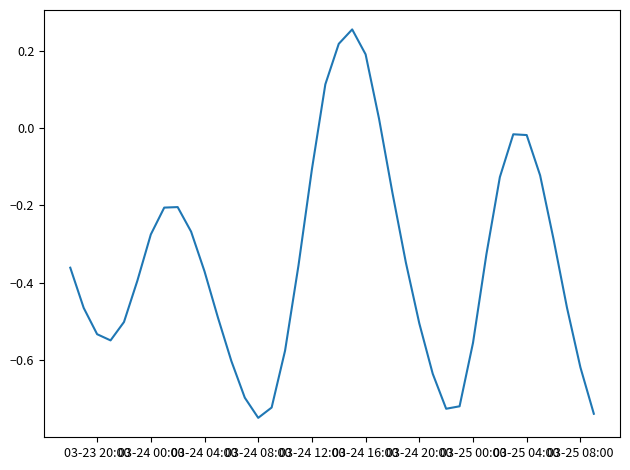

The value at 03-24 16:00 is 0.2. True or false?

True